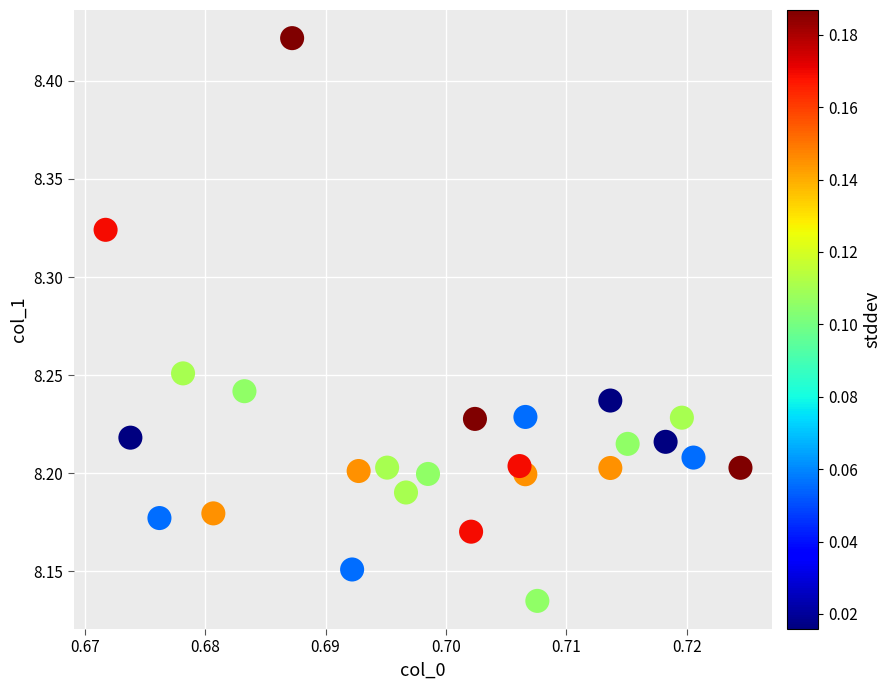

What is the range of Y values (max minus min)?

0.3